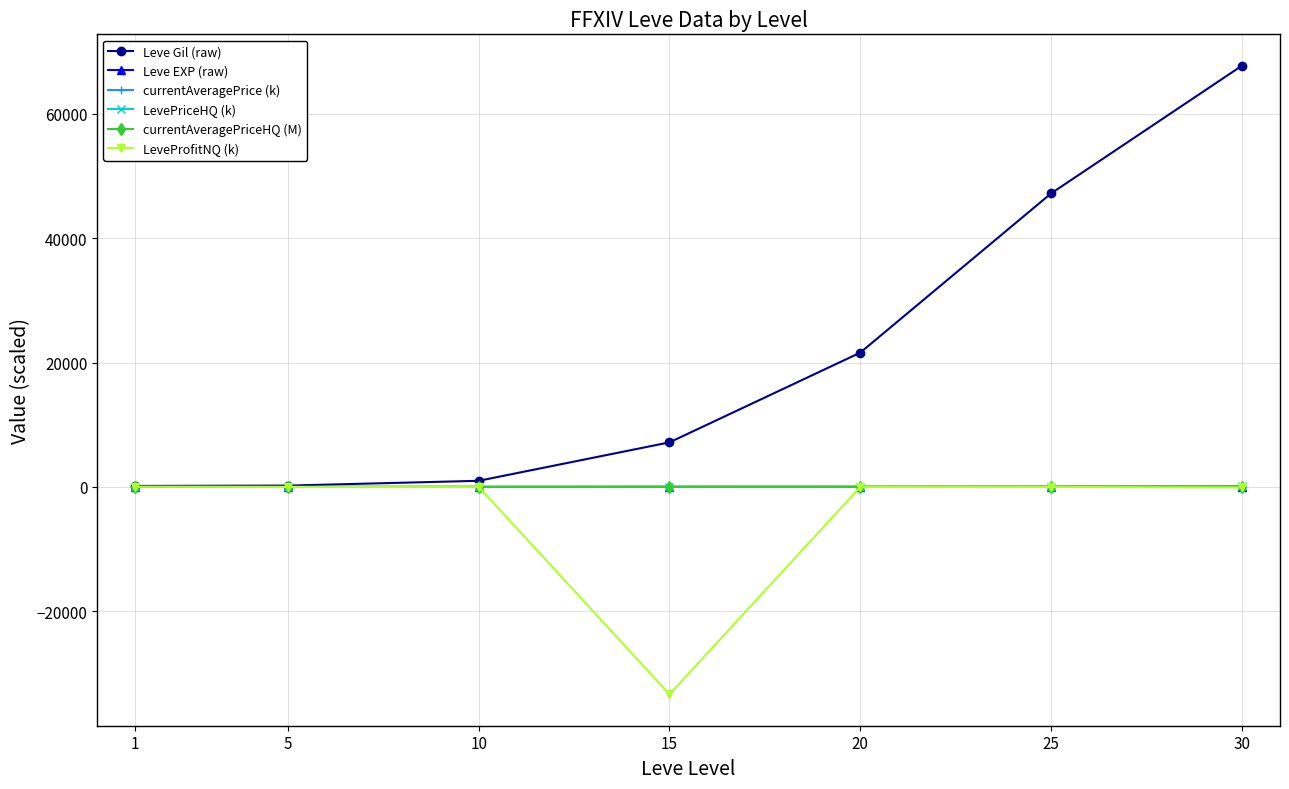

Which series has the largest total across all categories?

Leve Gil (raw)